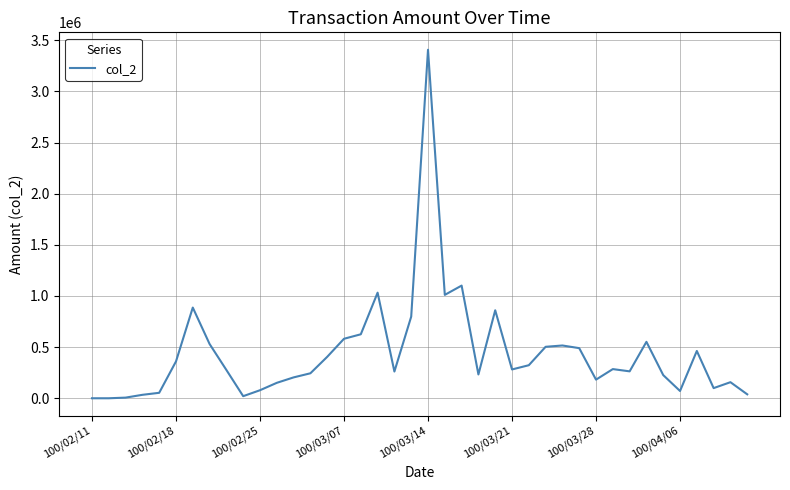

What is the difference between the maximum and minimum values?

3407520